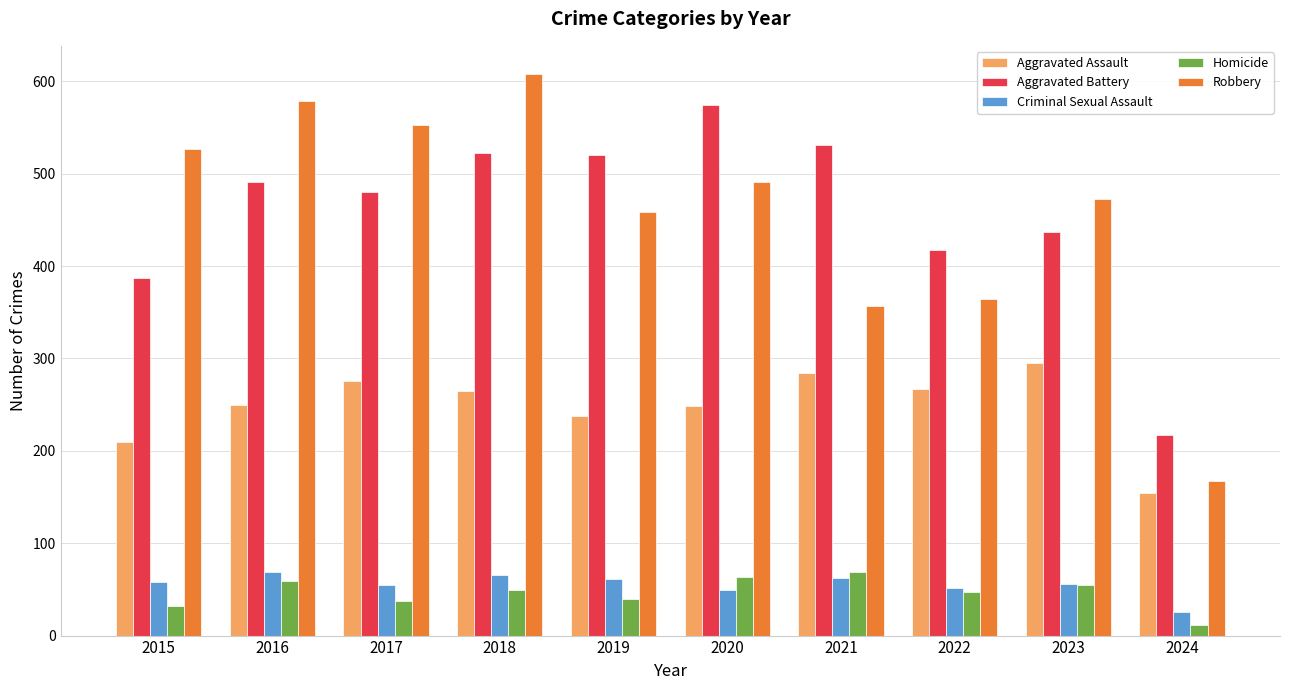

What is the value of the Aggravated Battery bar at the 6th from the left?

574